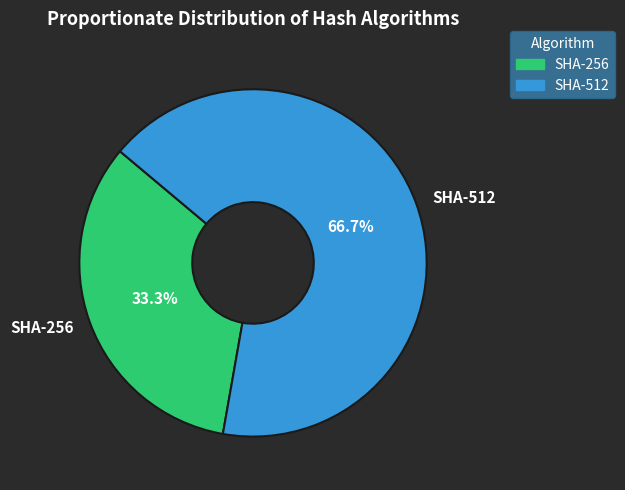

Is it true that SHA-256 is 33% of the pie?

True